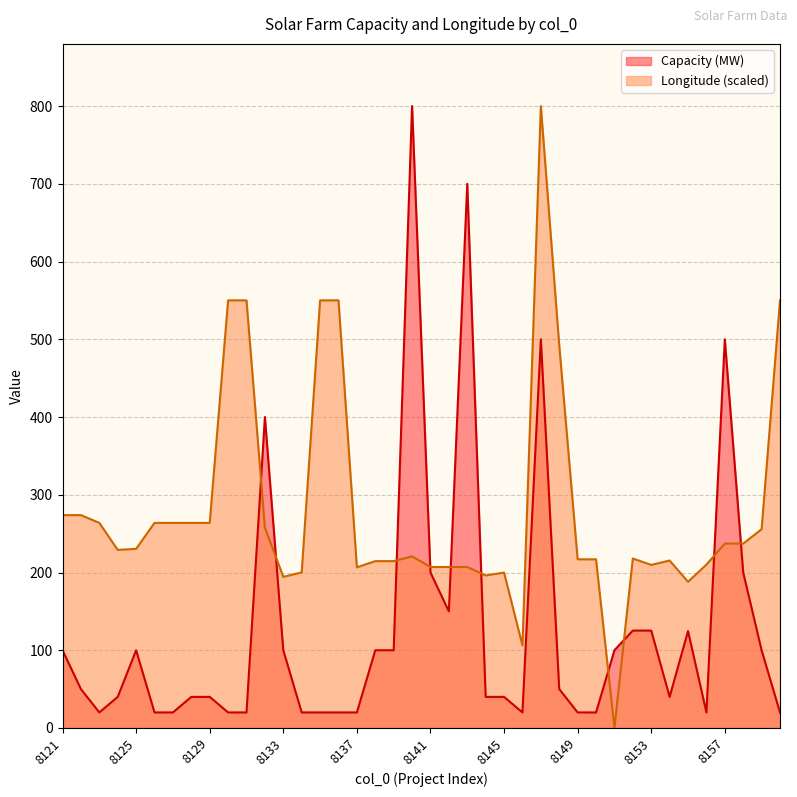

The value of Longitude at 8138 is 214.6. True or false?

True